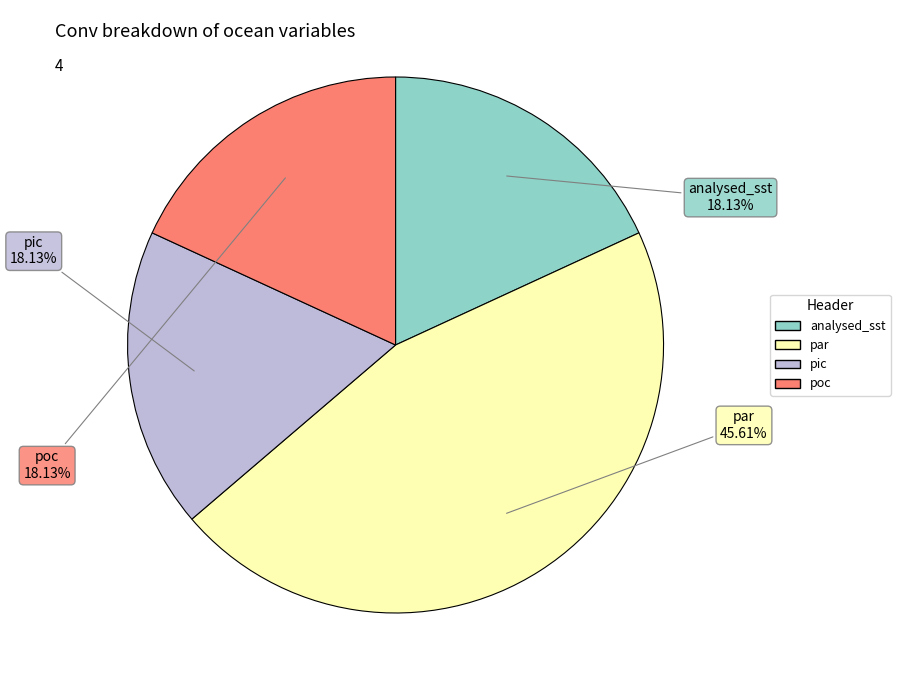

Approximately how many times larger is the value at pic compared to par?

0.4